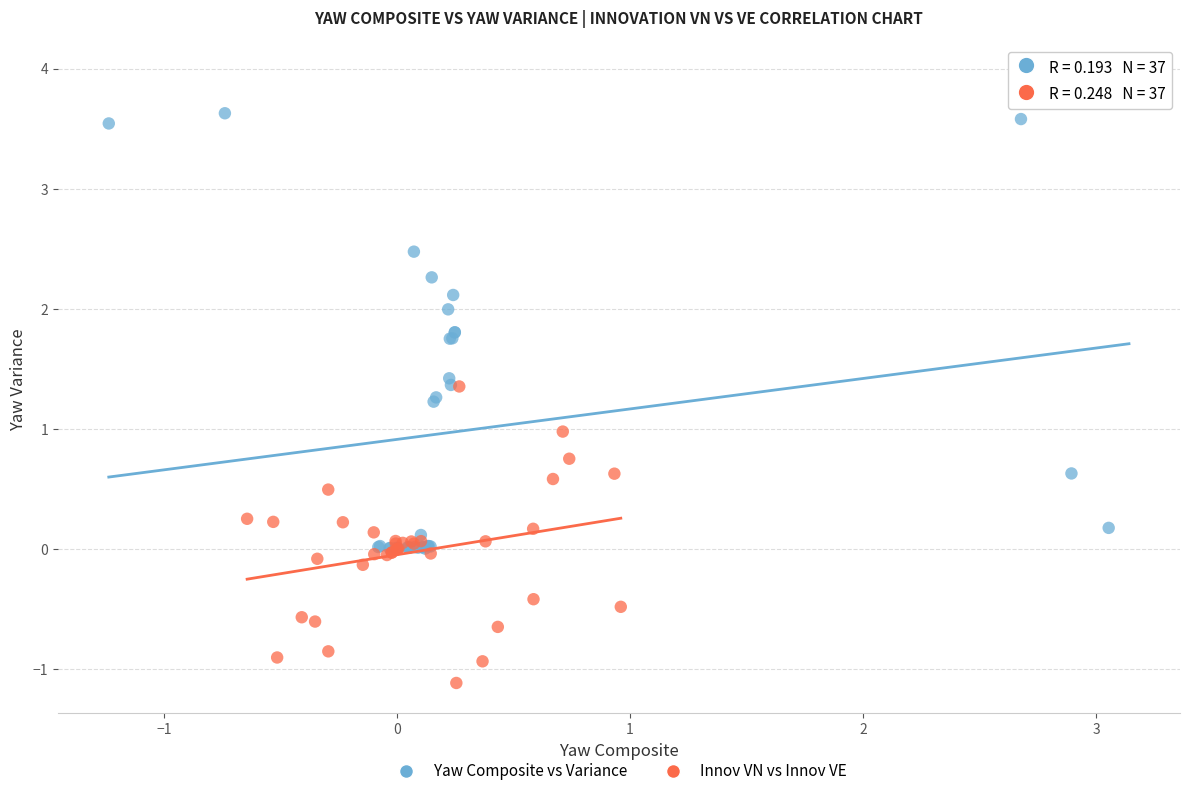

Which series reaches the maximum Y coordinate?

Yaw Composite vs Variance